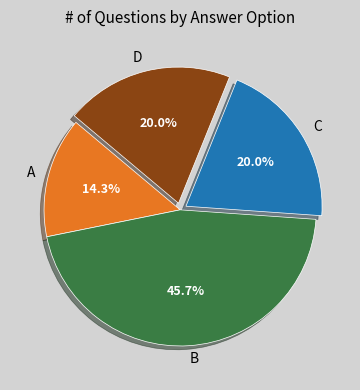

Does any single category account for the majority?

No